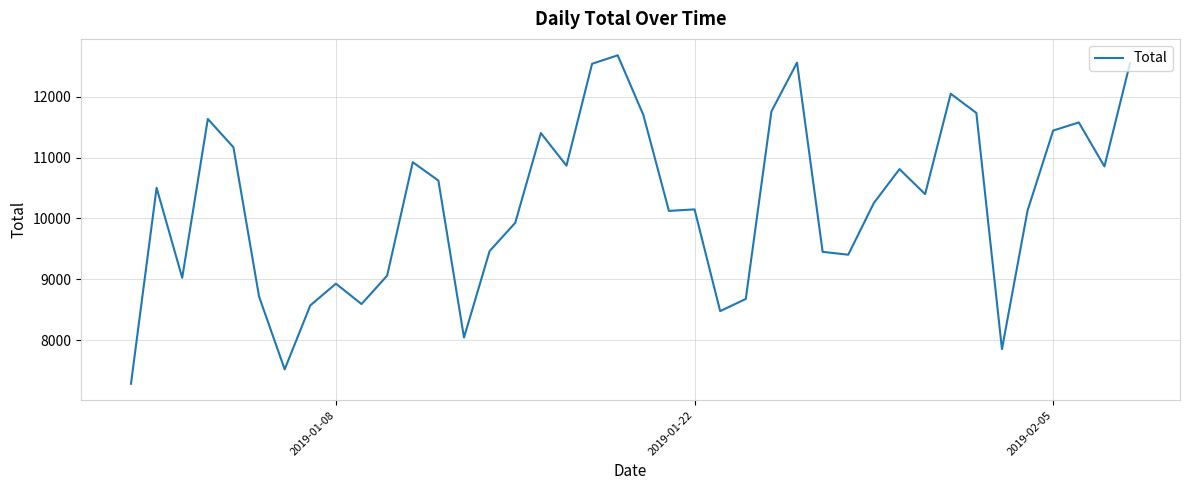

How many series are shown in this chart?

1